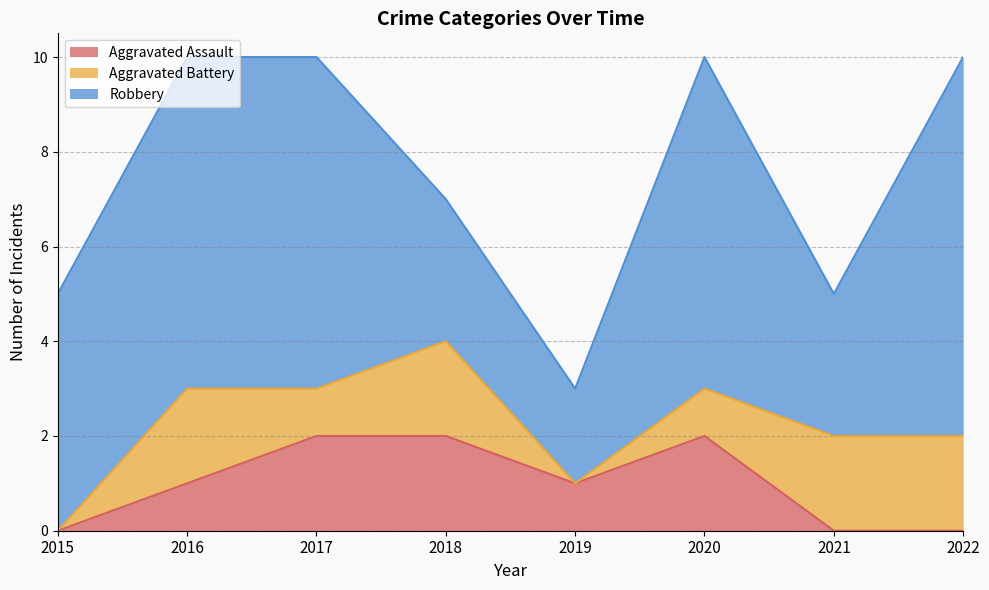

What is the difference between the highest and lowest values at 2022?

8